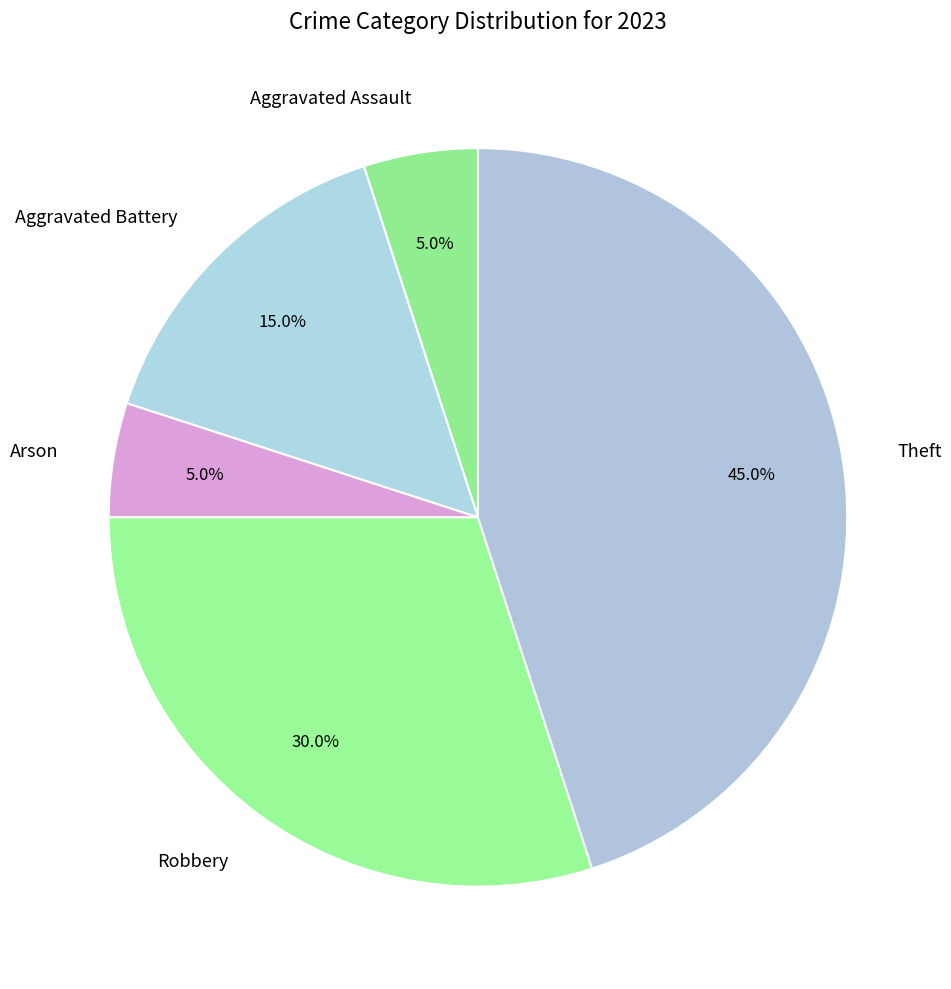

What is the ratio of the value at Arson to the value at Robbery?

0.2